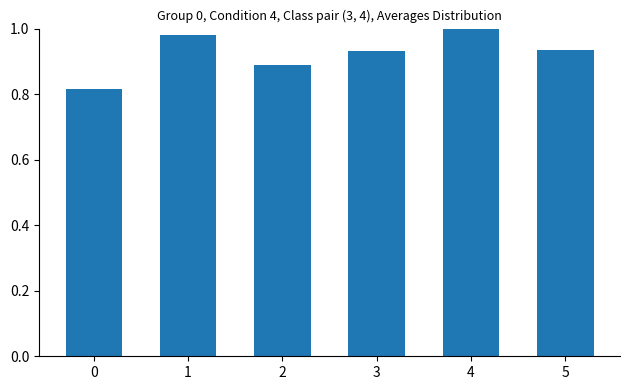

Between 5 and 0, which is larger?

5